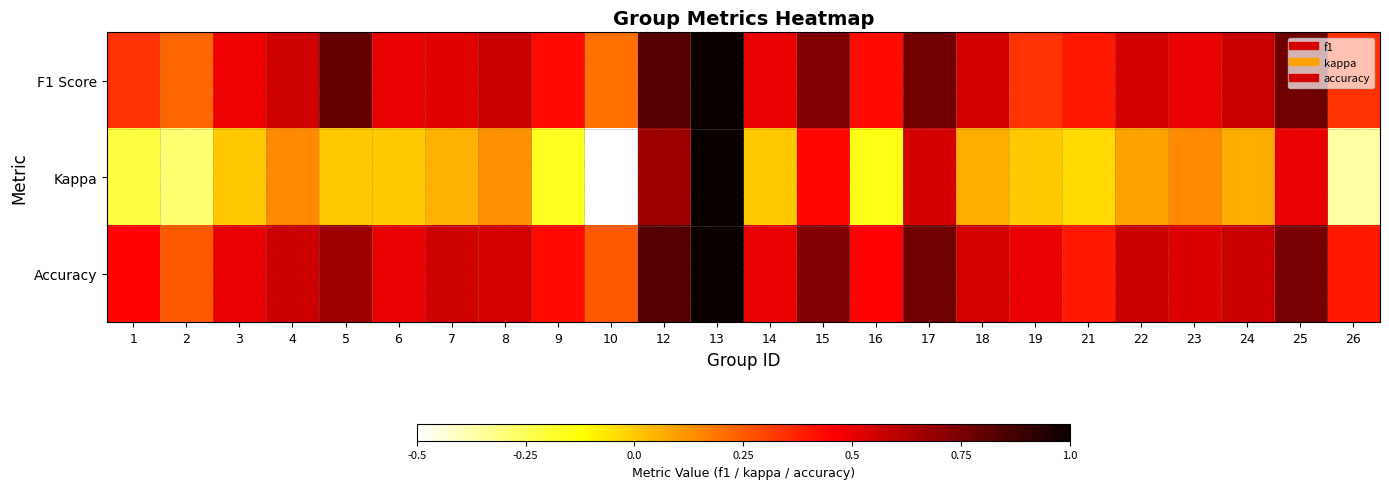

Reading left to right, extract all data points from this chart.

F1 Score: 1=0.3	2=0.2	3=0.5	4=0.6	5=0.8	6=0.5	7=0.5	8=0.6	9=0.4	10=0.2	12=0.8	13=1.0	14=0.5	15=0.7	16=0.4	17=0.8	18=0.6	19=0.3	21=0.4	22=0.6	23=0.5	24=0.6	25=0.8	26=0.3
Kappa: 1=-0.2	2=-0.3	3=0.0	4=0.1	5=0.0	6=0.0	7=0.1	8=0.1	9=-0.2	10=-0.5	12=0.7	13=1.0	14=0.0	15=0.4	16=-0.2	17=0.6	18=0.1	19=0.0	21=-0.0	22=0.1	23=0.1	24=0.1	25=0.5	26=-0.4
Accuracy: 1=0.4	2=0.2	3=0.5	4=0.6	5=0.7	6=0.5	7=0.6	8=0.5	9=0.4	10=0.2	12=0.8	13=1.0	14=0.5	15=0.7	16=0.4	17=0.8	18=0.5	19=0.5	21=0.4	22=0.6	23=0.5	24=0.6	25=0.8	26=0.4